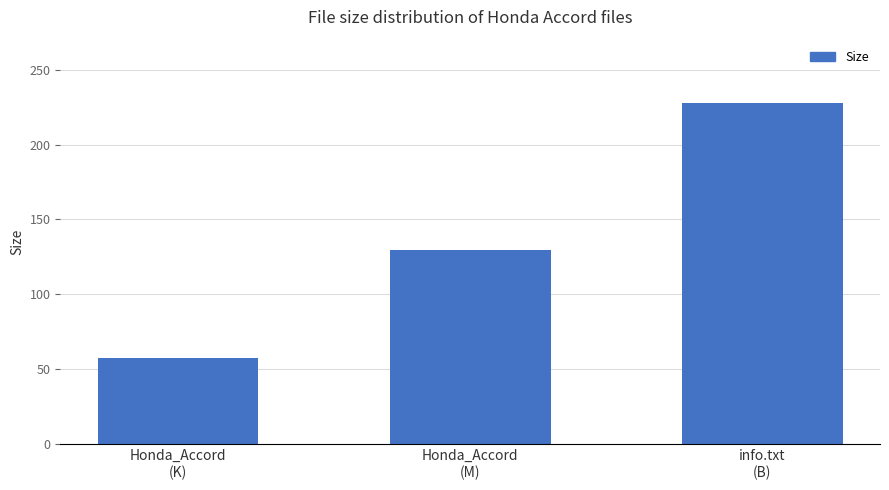

What position from the left is info.txt
(B)?

3